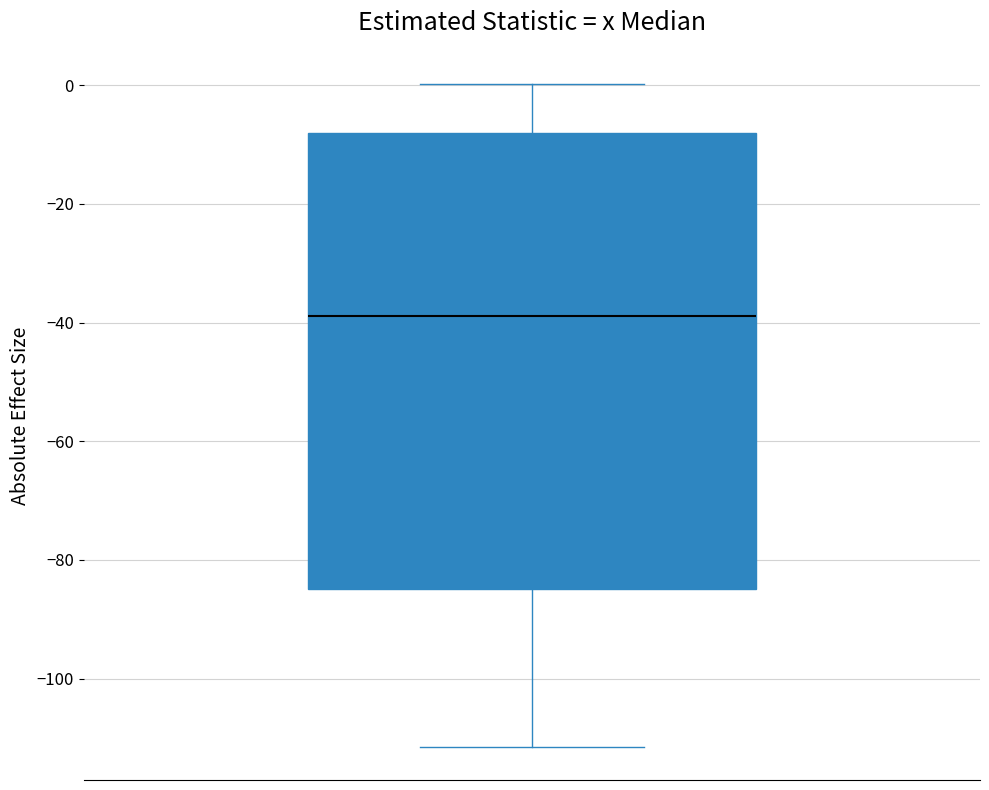

Read this box plot against the y-axis: the position of the median line, the range covered by the box, and the ends of both whiskers. The values are not printed on the chart, so give them approximately, as read against the axis.

median -38, box -84 to -8, whiskers -112 to 0